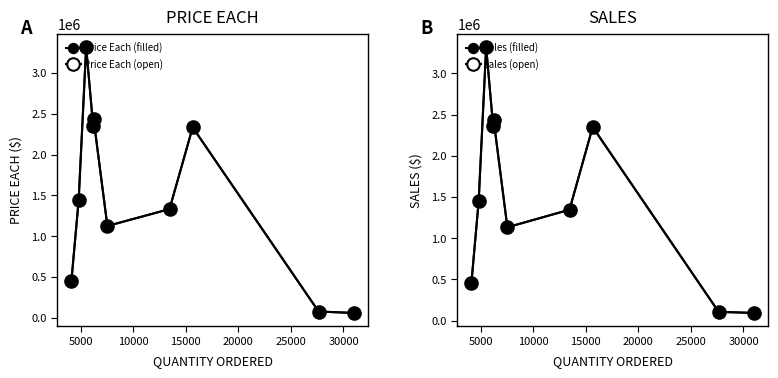

What is the value of the sales (open) point at the 3rd from the left?

3319200.0